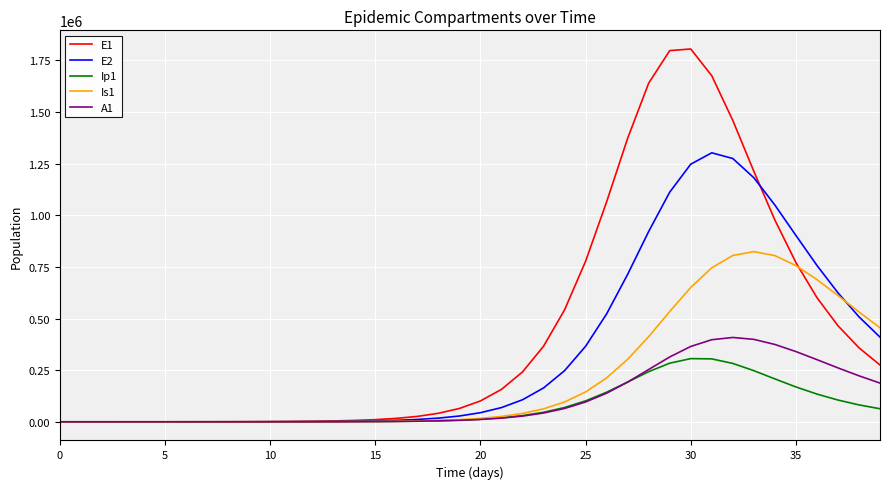

What is the highest value of the E1 series?

1805146.6